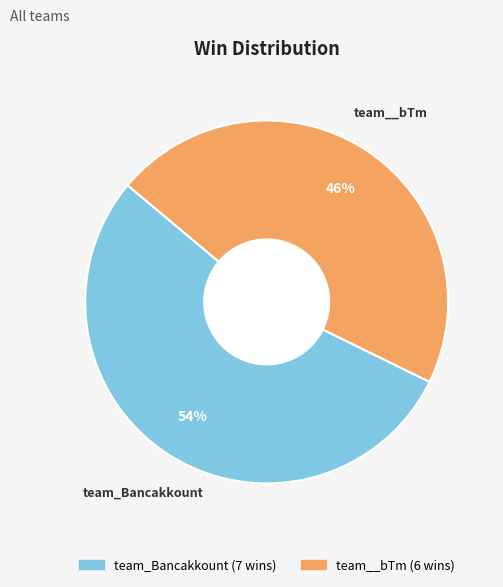

To the nearest percent, what is the difference between the team_Bancakkount and team__bTm slice percentages?

8%